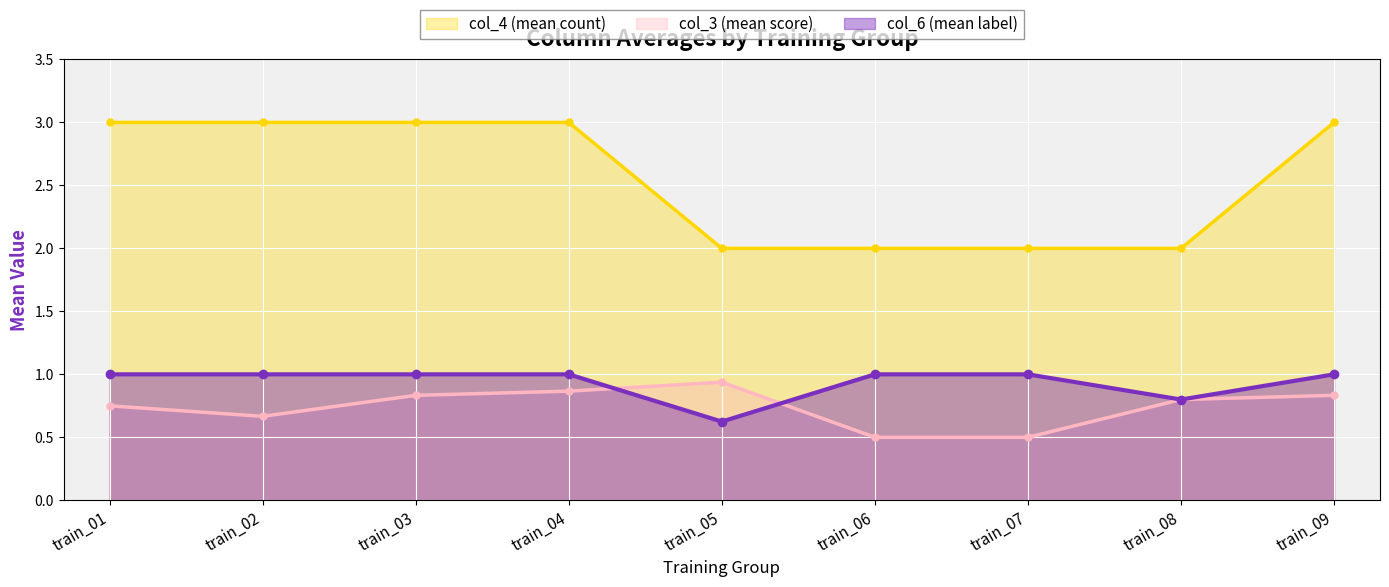

At which label is col_6 (mean label) closest to 0?

train_05